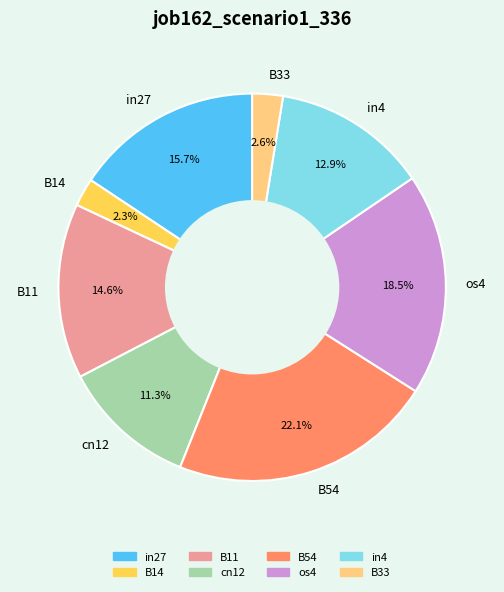

Is the sum of cn12 and B33 greater than half?

No